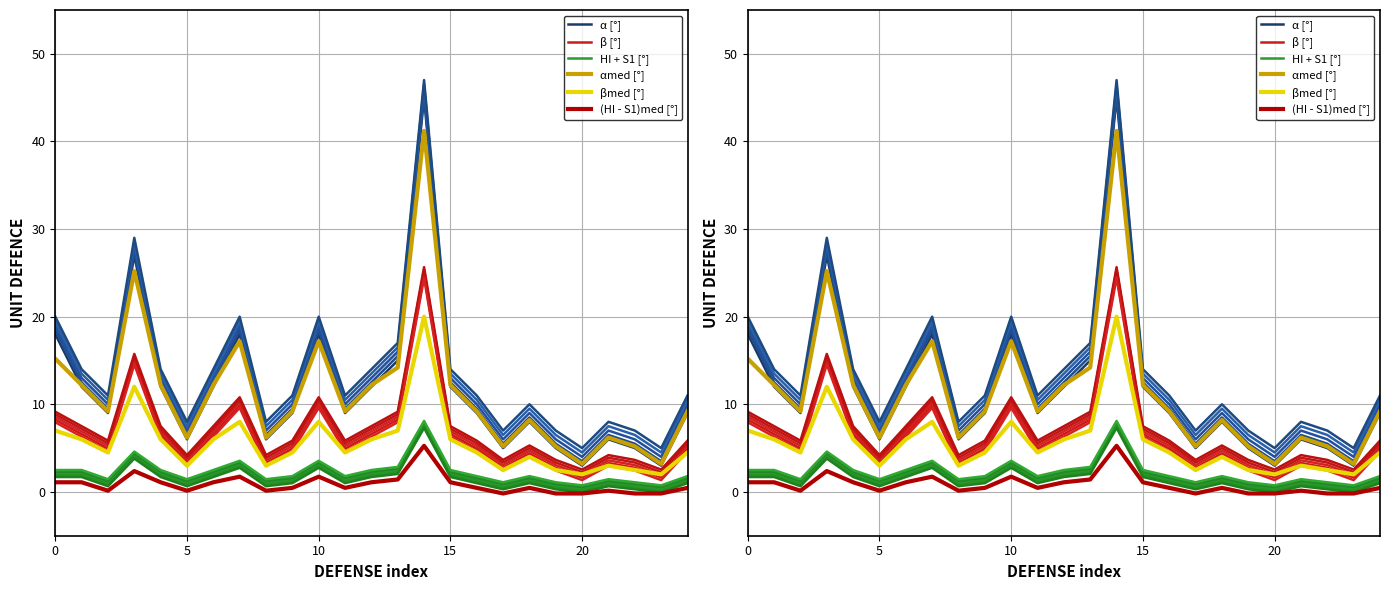

Is it true that αmed [°] equals 4.4 at 12?

False